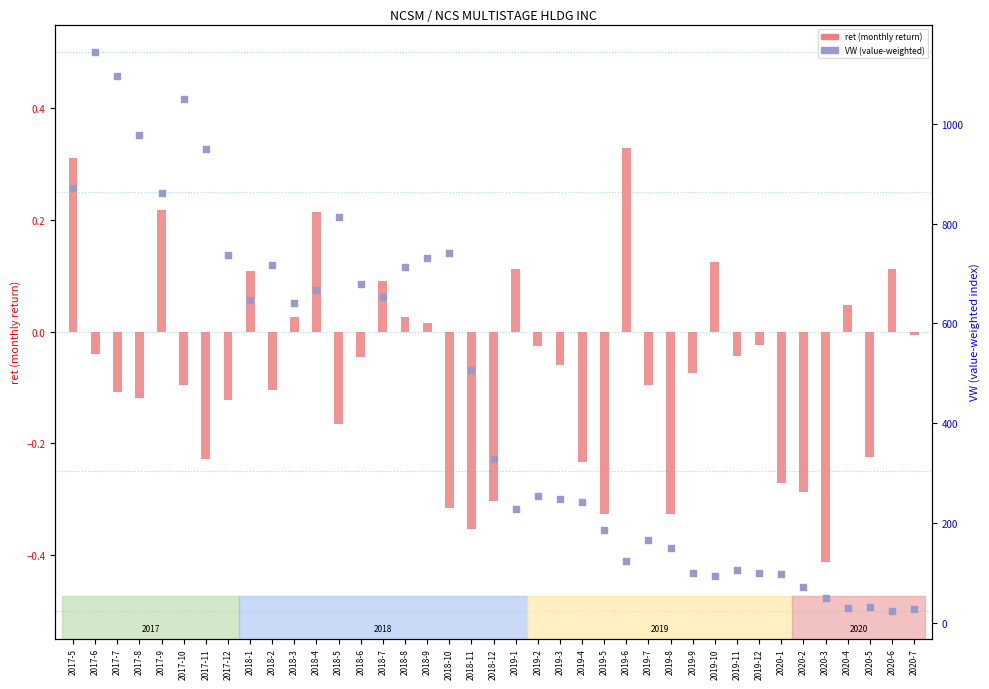

At which category is the sum across all series the highest?

2017-6